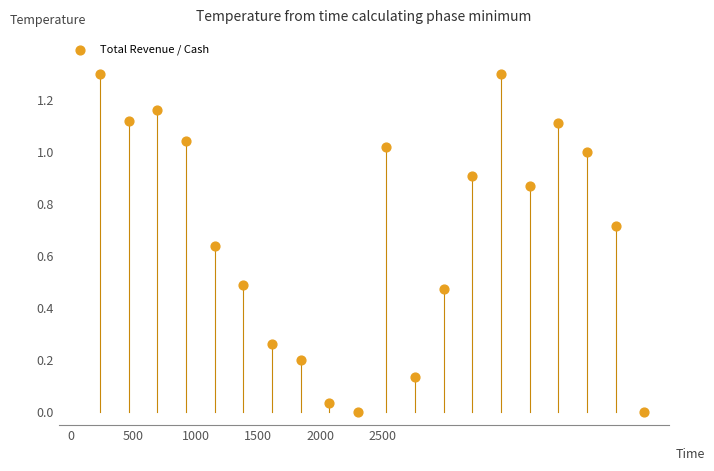

What is the range of X values (max minus min)?

4370.0